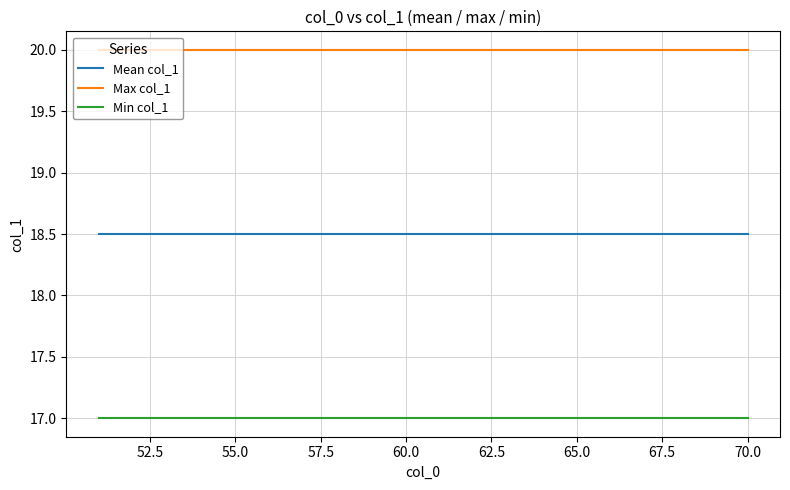

List the series in order of their peak value, lowest first.

Min col_1, Mean col_1, Max col_1